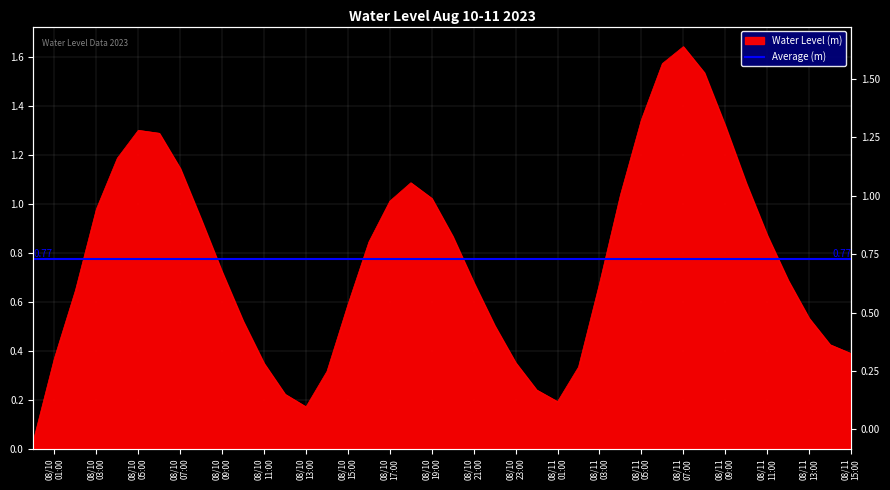

The value at 08/10 09:00 is 0.2. True or false?

False